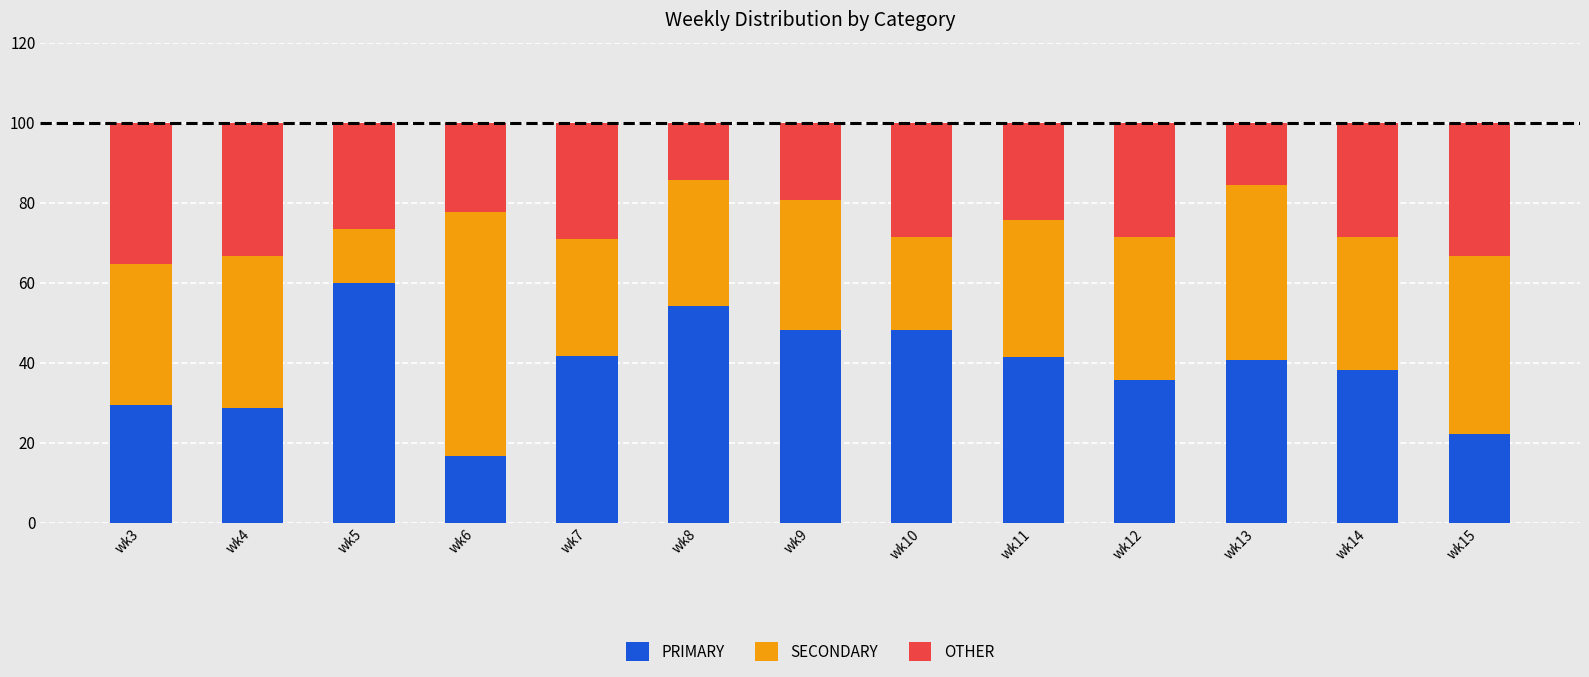

What is the total value across all series at wk12?

100.0